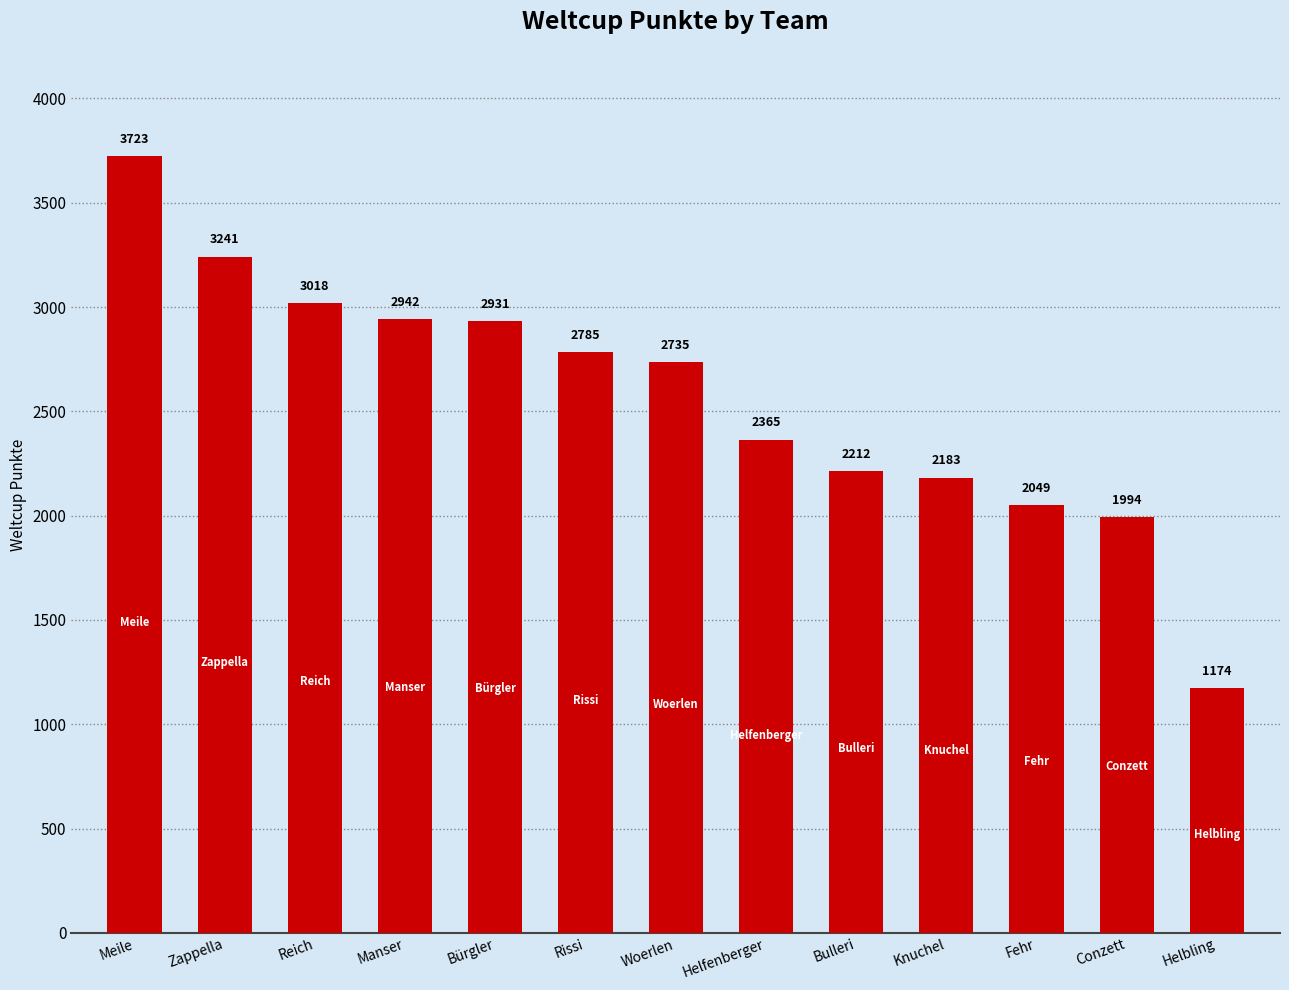

Where does the data first go above 2735?

Meile